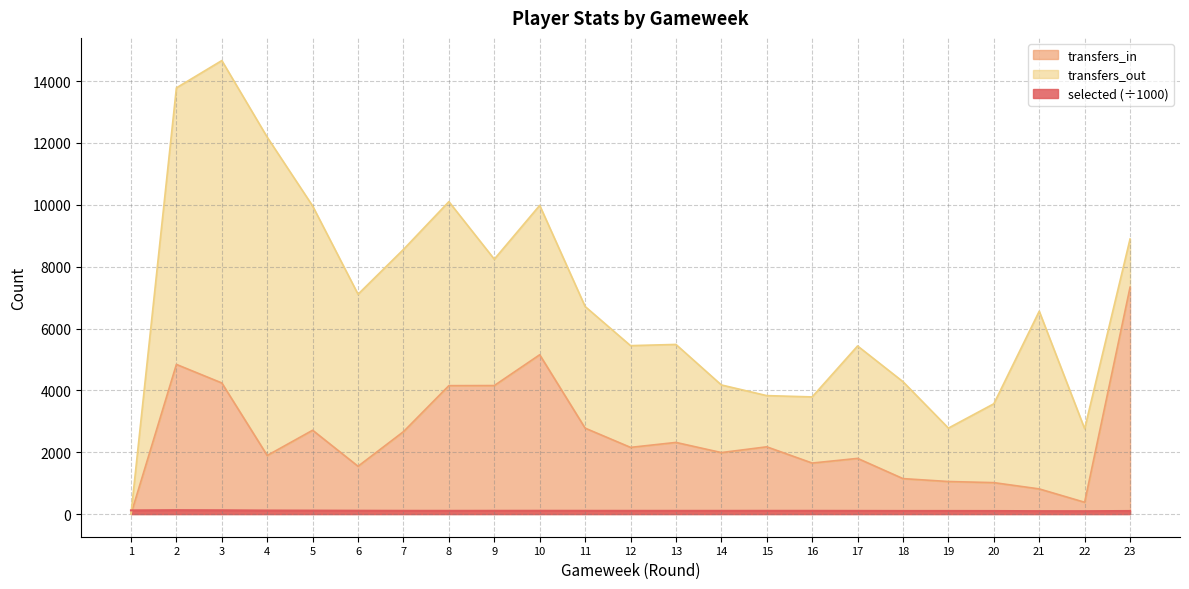

How many values in the selected series exceed 104?

15